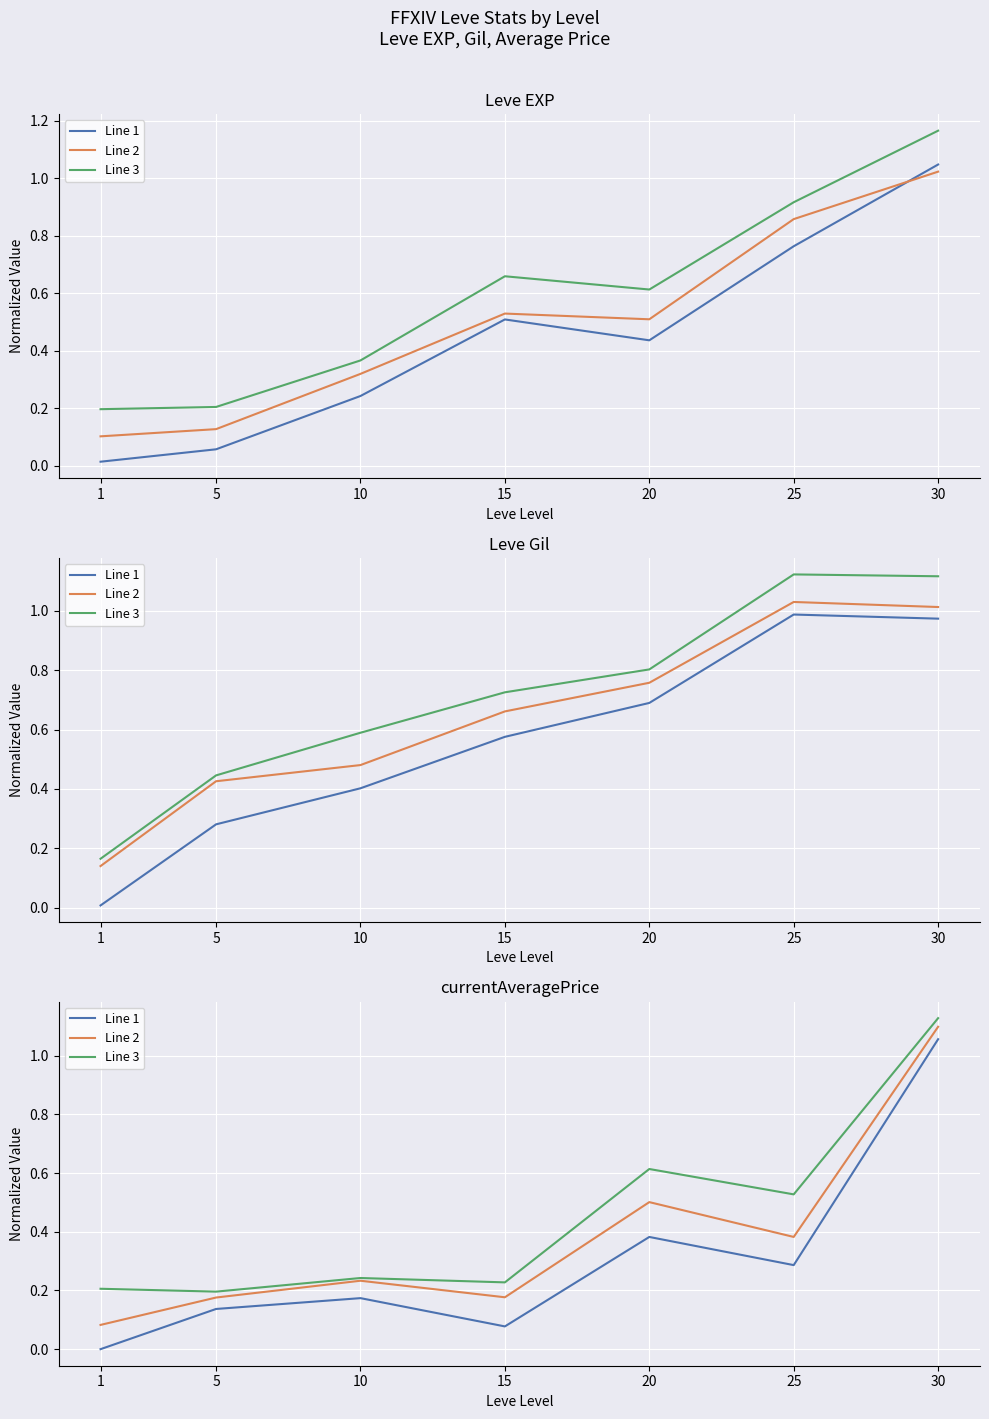

Which series has the widest spread of values?

Line 1